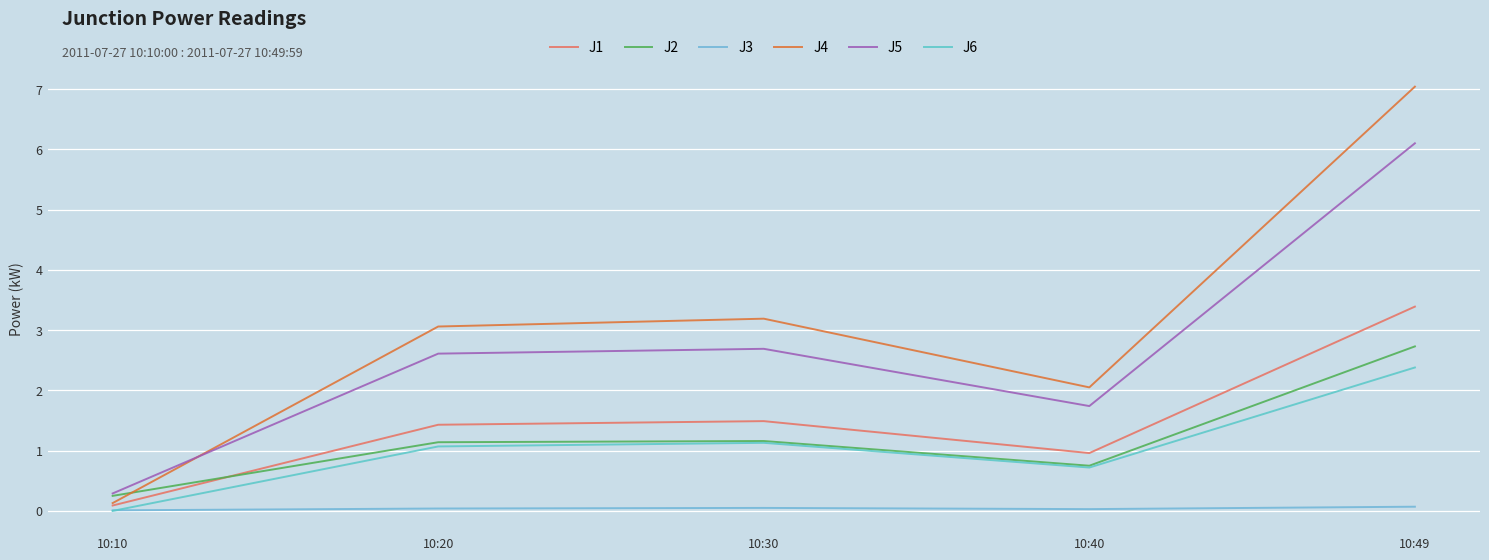

At which label is J5 closest to 3?

10:30